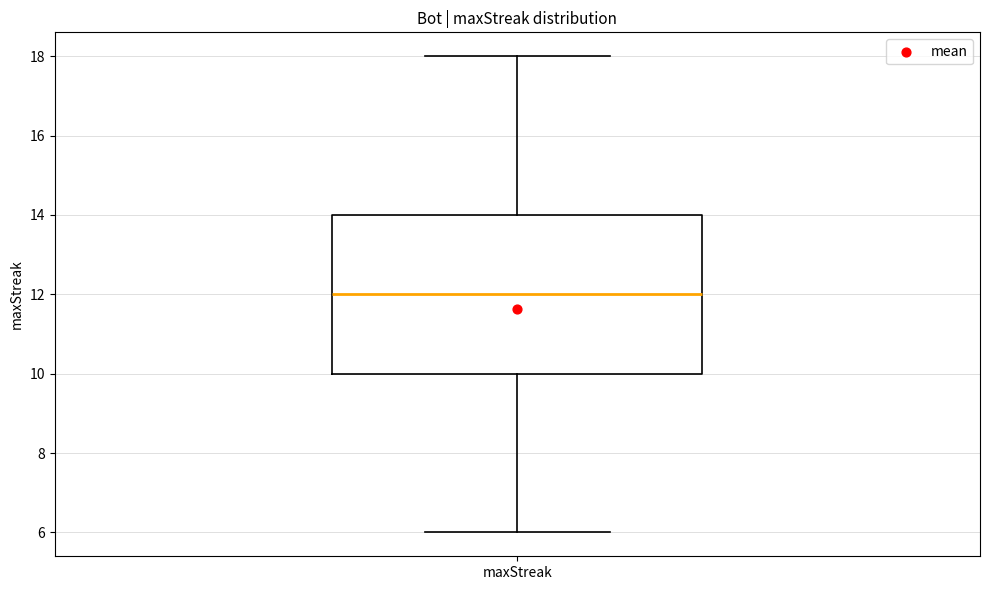

Where is the upper edge of the box for maxStreak on the y-axis? The values are not printed on the chart, so give them approximately, as read against the axis.

14